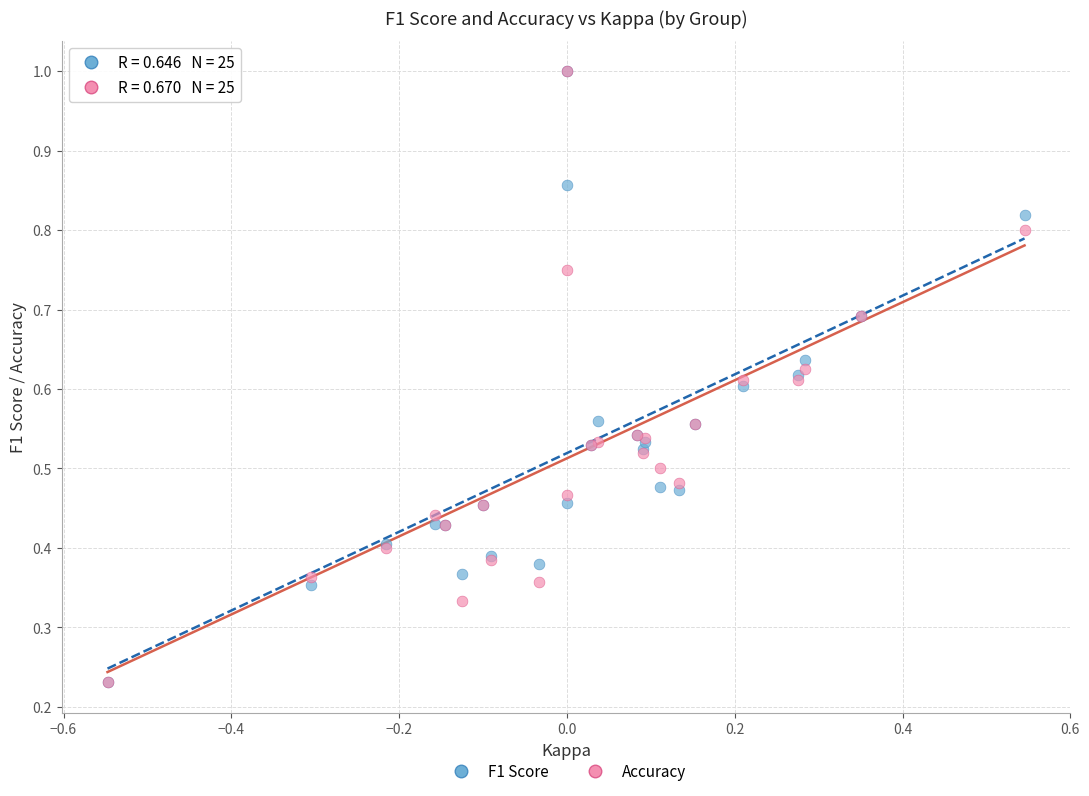

What are all the series names shown in the legend?

F1 Score, Accuracy